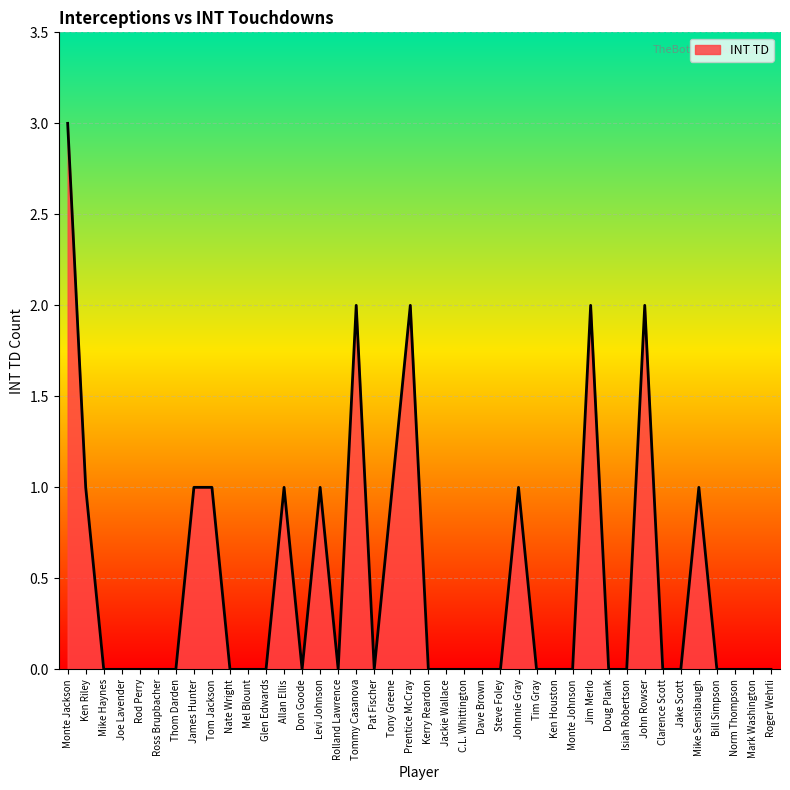

How many lines are shown in the chart?

1